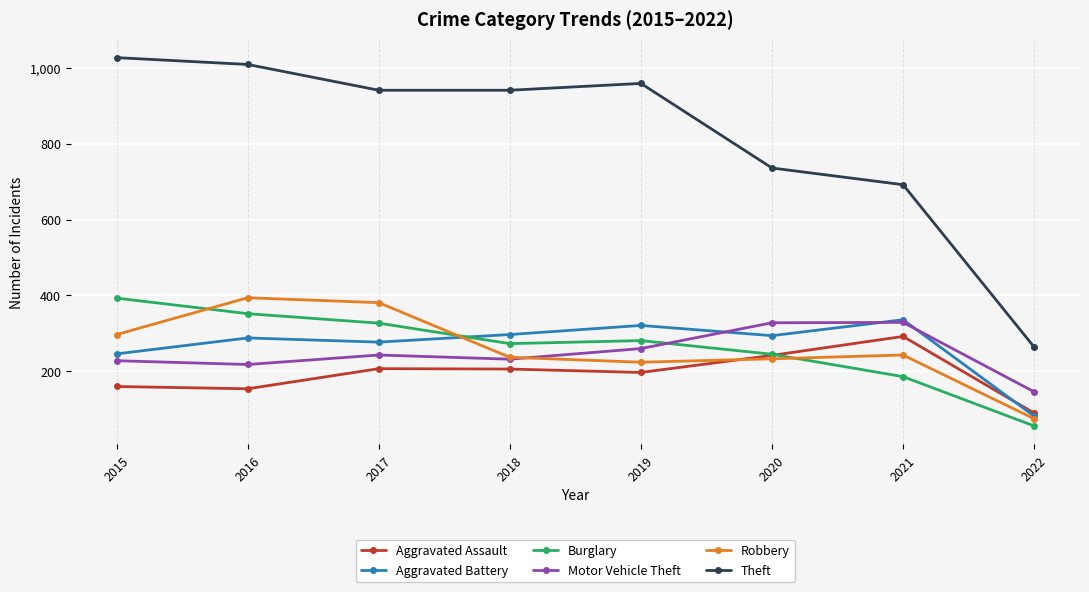

Which category has the highest value across all series?

2015